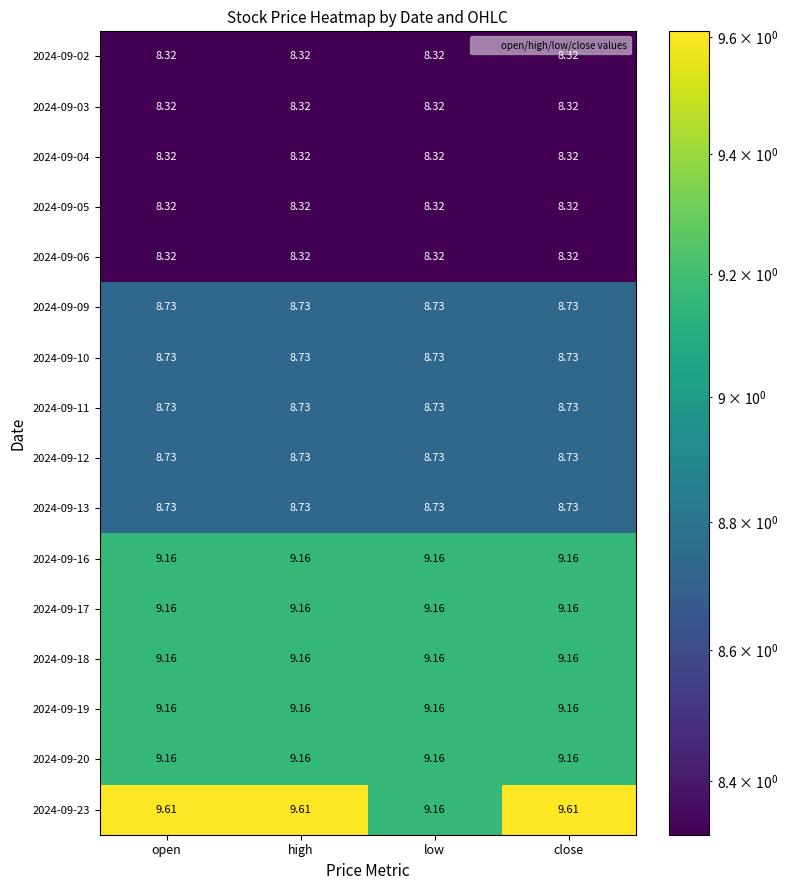

Is the value of 2024-09-06 at close greater than the value of 2024-09-19 at low?

No